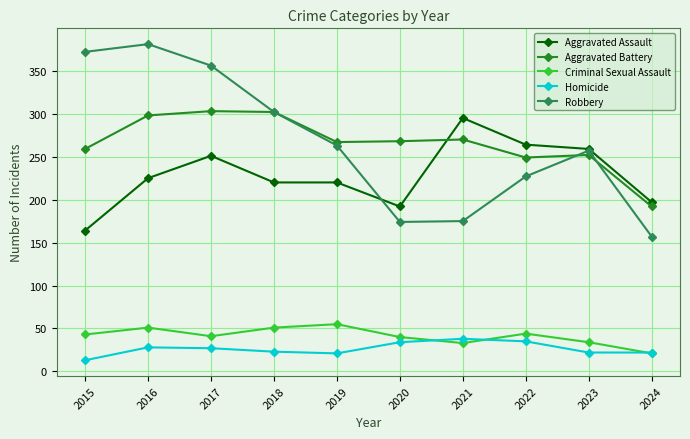

Is it true that Aggravated Assault equals 349 at 2017?

False